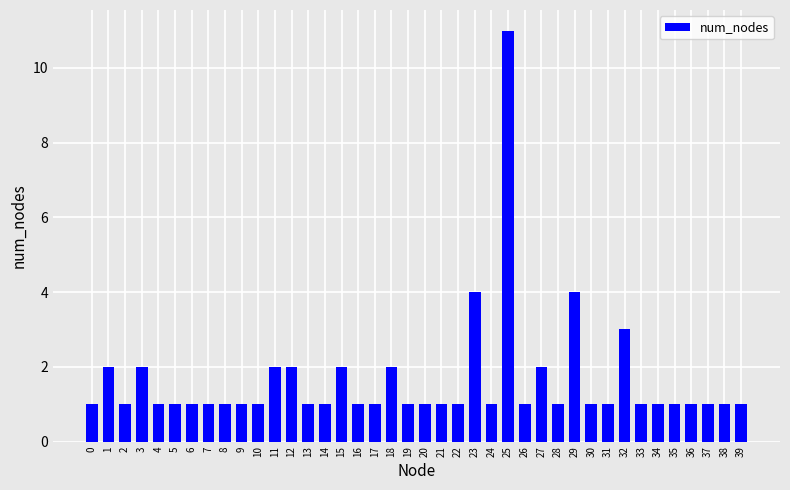

What is the maximum value shown in the chart?

11